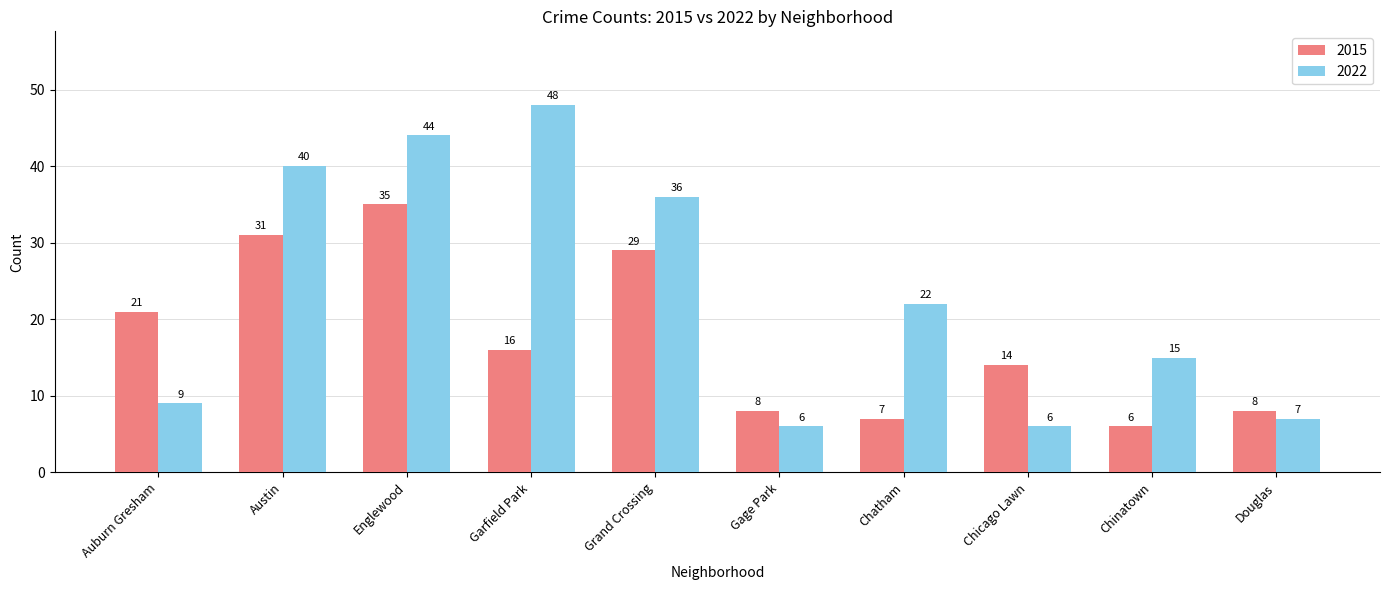

Reading left to right, transcribe all the data shown in this chart.

2015: Auburn Gresham=21	Austin=31	Englewood=35	Garfield Park=16	Grand Crossing=29	Gage Park=8	Chatham=7	Chicago Lawn=14	Chinatown=6	Douglas=8
2022: Auburn Gresham=9	Austin=40	Englewood=44	Garfield Park=48	Grand Crossing=36	Gage Park=6	Chatham=22	Chicago Lawn=6	Chinatown=15	Douglas=7